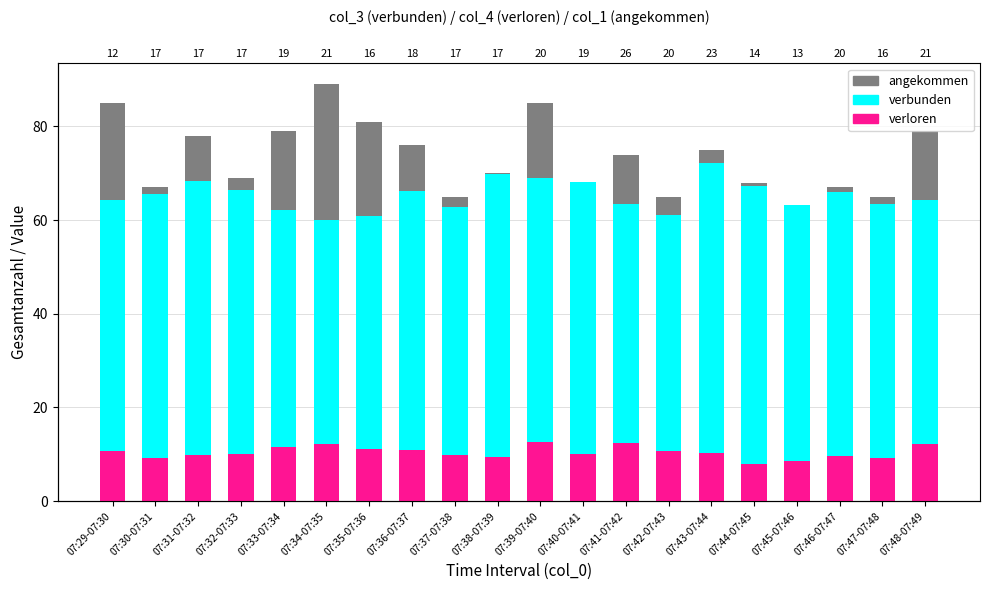

Reading left to right, list all the values displayed in this chart.

angekommen: 85.0	67.0	78.0	69.0	79.0	89.0	81.0	76.0	65.0	70.0	85.0	64.0	74.0	65.0	75.0	68.0	60.0	67.0	65.0	79.0
verbunden: 64.3	65.5	68.4	66.4	62.2	60.0	60.9	66.3	62.8	69.8	69.0	68.2	63.4	61.0	72.1	67.3	63.3	66.1	63.4	64.3
verloren: 10.8	9.3	9.9	10.1	11.6	12.3	11.1	11.0	9.9	9.4	12.6	10.0	12.5	10.8	10.3	8.0	8.6	9.6	9.2	12.1